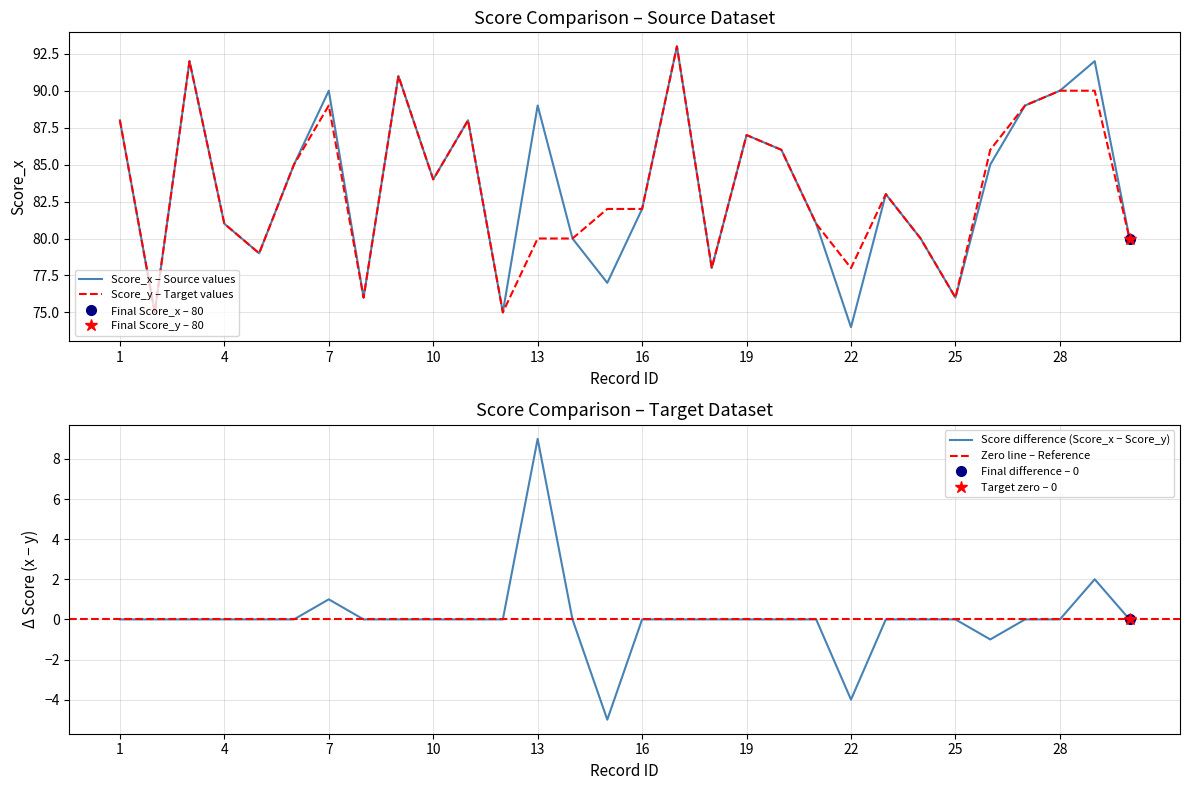

What is the difference between the maximum and minimum values in the Score_x series?

19